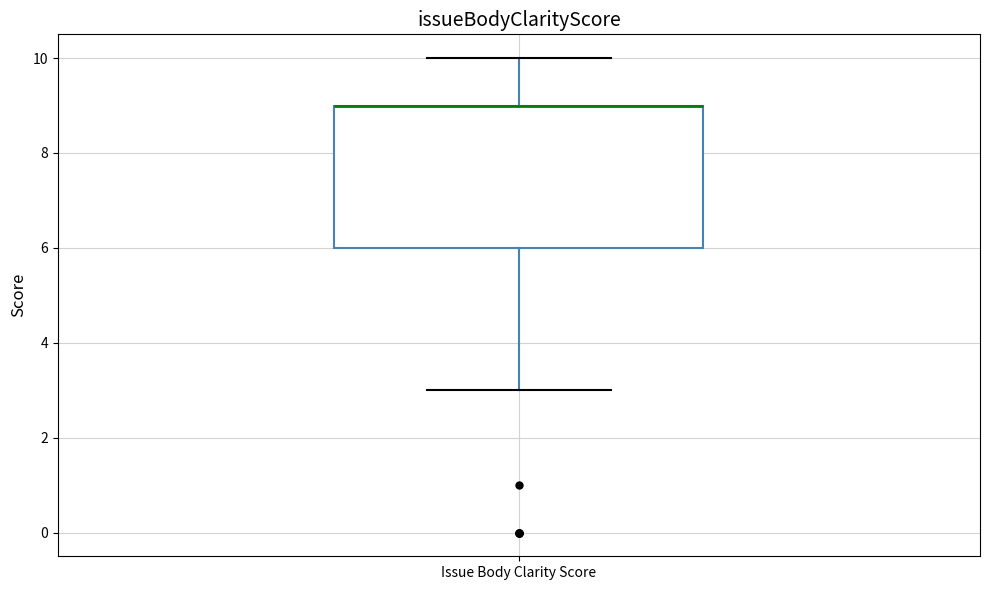

Read this box plot against the y-axis: the position of the median line, the range covered by the box, and the ends of both whiskers. The values are not printed on the chart, so give them approximately, as read against the axis.

median 9 (drawn on the box's upper edge), box 6 to 9, whiskers 3 to 10